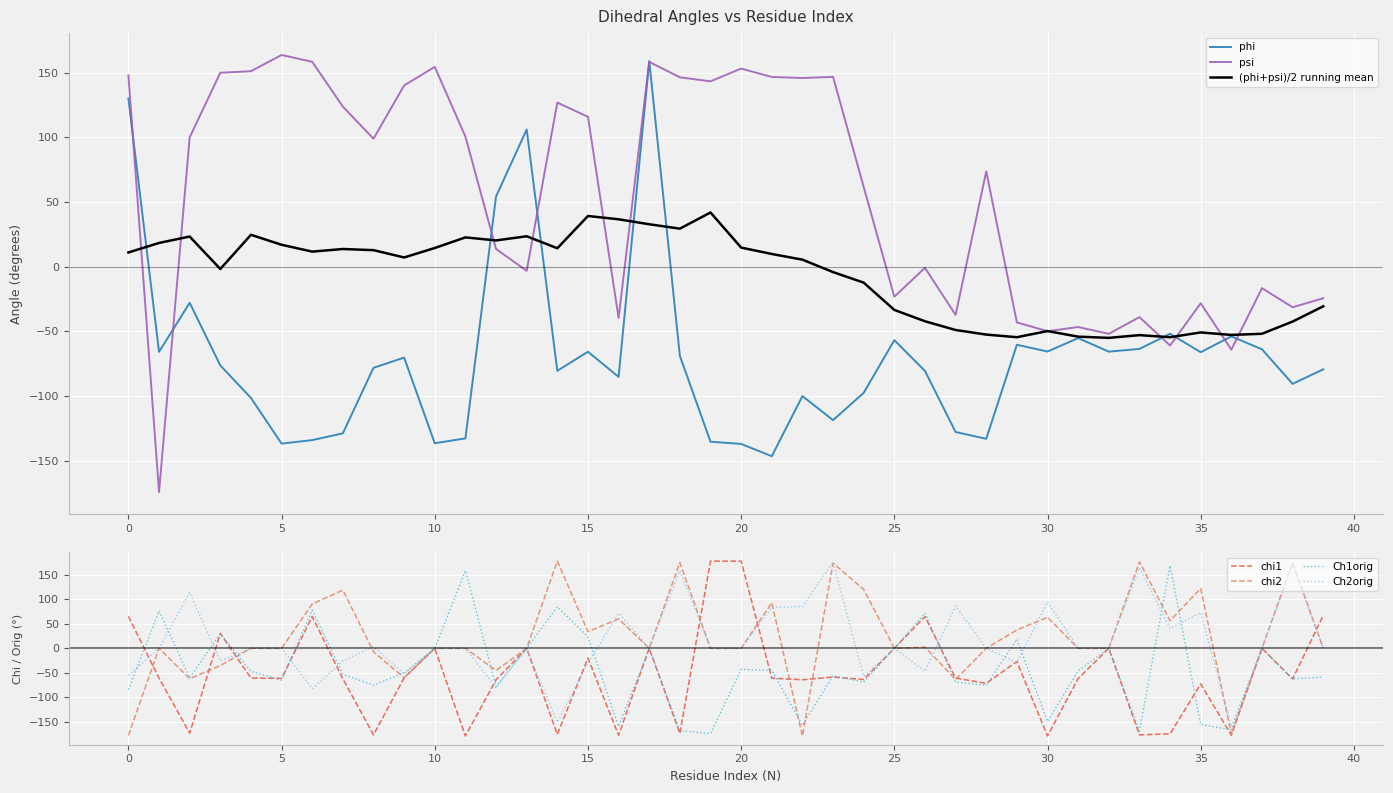

What is the lowest value of the chi2 series?

-179.6